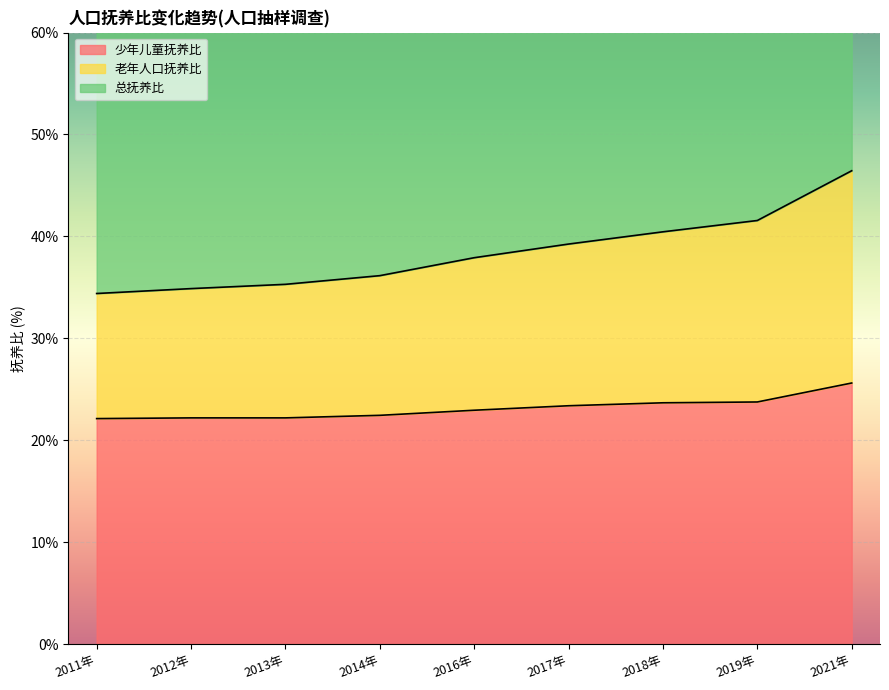

Reading left to right, extract all data points from this chart.

少年儿童抚养比: 2011年=22.1	2012年=22.2	2013年=22.2	2014年=22.4	2016年=22.9	2017年=23.4	2018年=23.7	2019年=23.8	2021年=25.6
老年人口抚养比: 2011年=34.4	2012年=34.9	2013年=35.3	2014年=36.1	2016年=37.9	2017年=39.2	2018年=40.5	2019年=41.6	2021年=46.4
总抚养比: 2011年=68.8	2012年=69.8	2013年=70.6	2014年=72.3	2016年=75.8	2017年=78.5	2018年=80.9	2019年=83.1	2021年=92.9